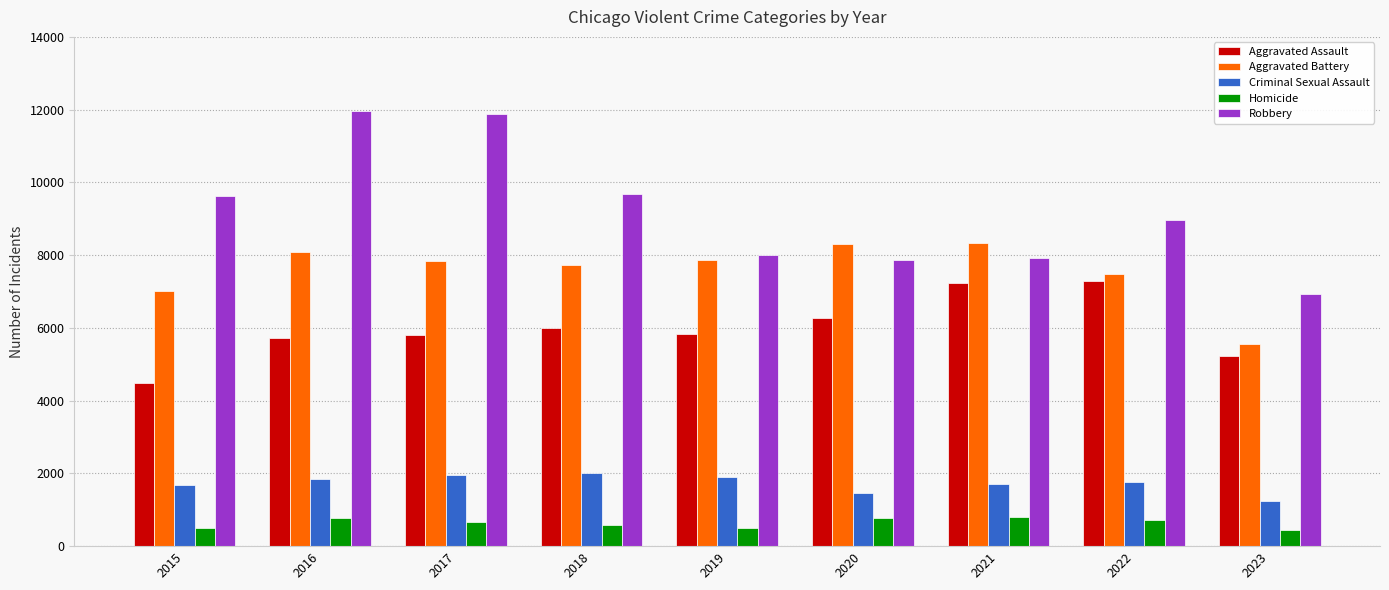

Which category has the lowest value in the Aggravated Battery series?

2023